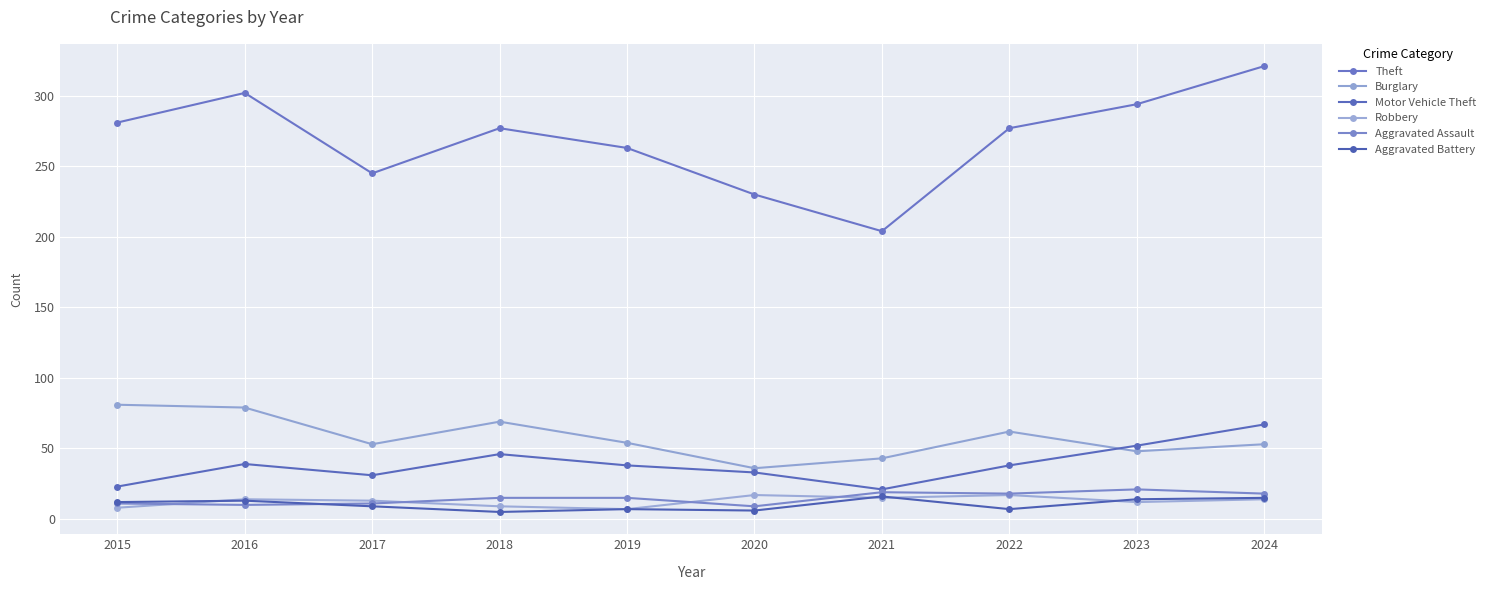

Which category has the lowest value in the Theft series?

2021